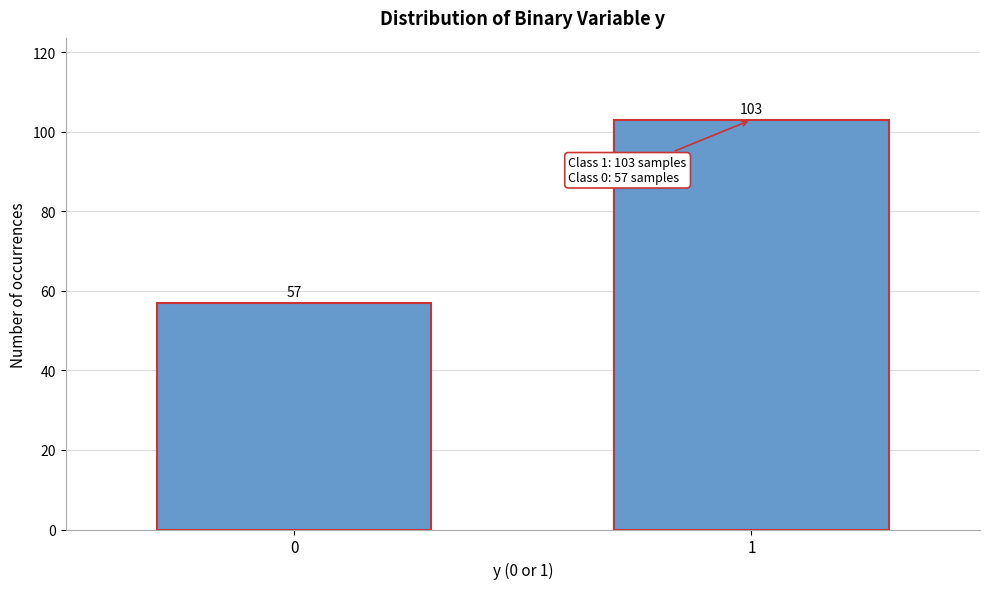

Reading right to left, extract all data points from this chart.

103	57